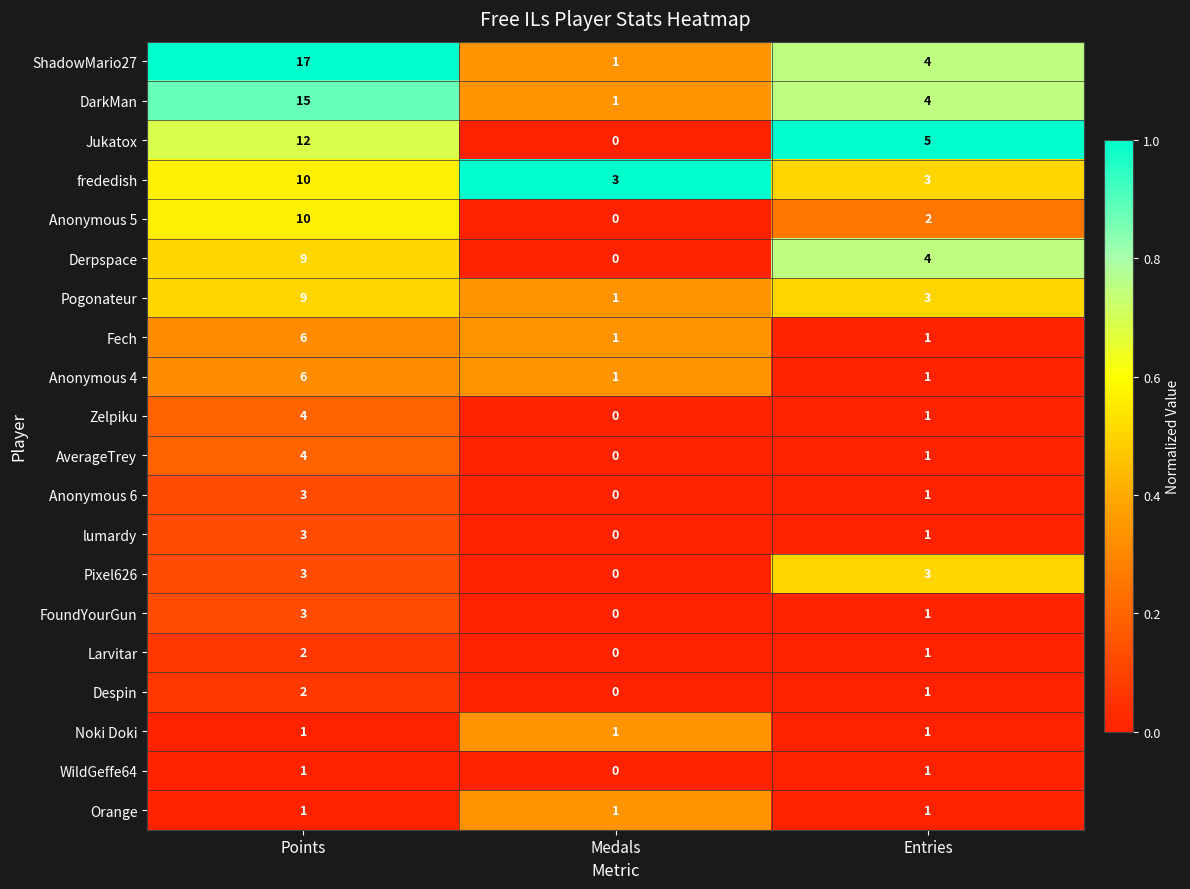

Which series has the largest total across all categories?

ShadowMario27